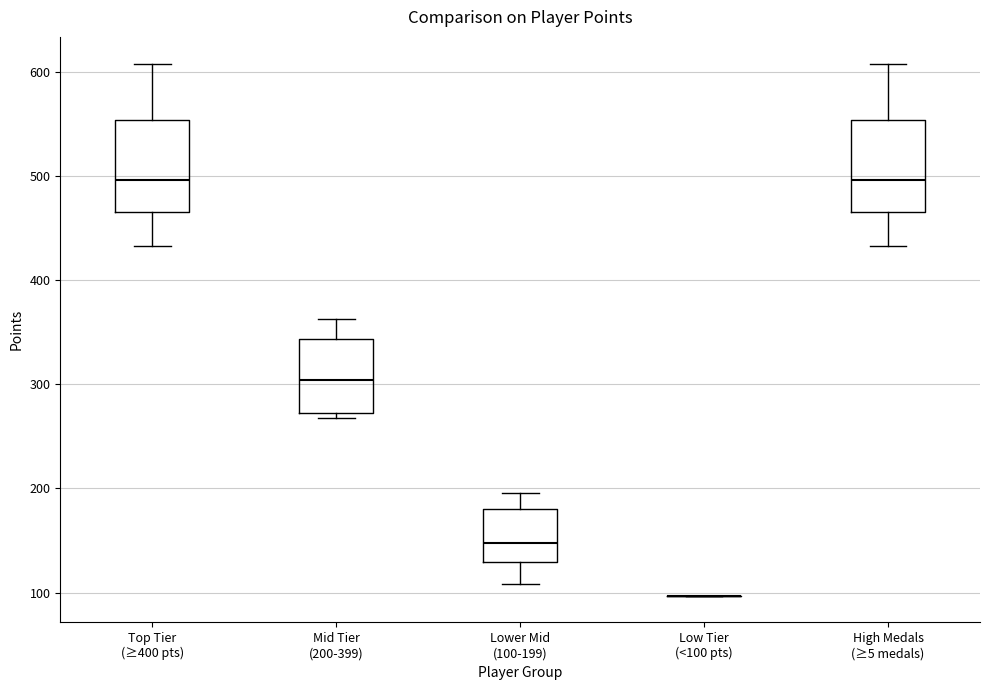

Reading left to right, transcribe this box plot: for each box, give where its median line is, the range the box spans, and where its two whiskers end, as read against the y-axis. The values are not printed on the chart, so give them approximately, as read against the axis.

Top Tier (≥400 pts): median 500, box 470 to 550, whiskers 430 to 610
Mid Tier (200-399): median 300, box 270 to 340, whiskers 270 (just below the box's lower edge) to 360
Lower Mid (100-199): median 150, box 130 to 180, whiskers 110 to 200
Low Tier (<100 pts): box collapsed to a line at 100, whiskers 100 to 100
High Medals (≥5 medals): median 500, box 470 to 550, whiskers 430 to 610